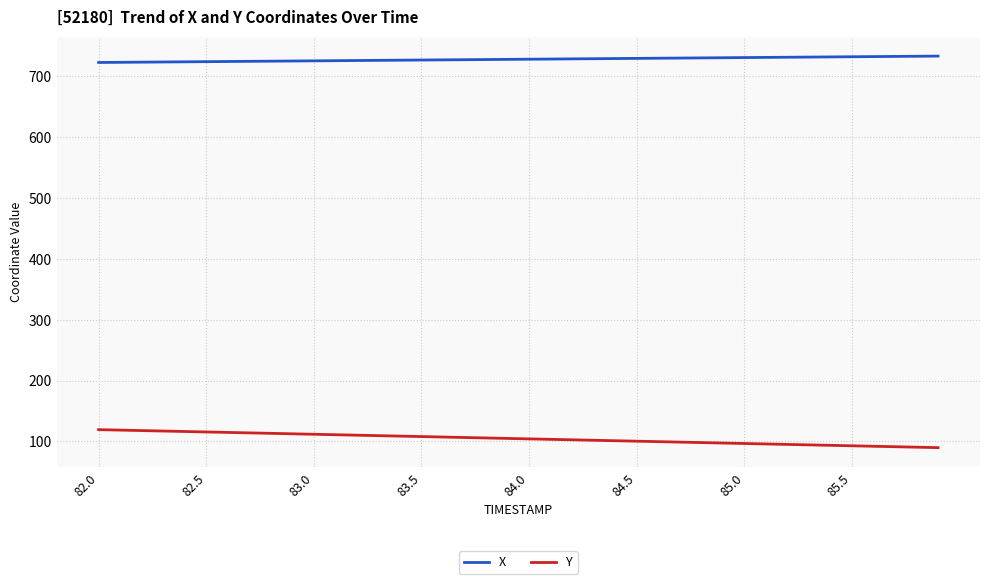

List the series in order of their peak value, highest first.

X, Y